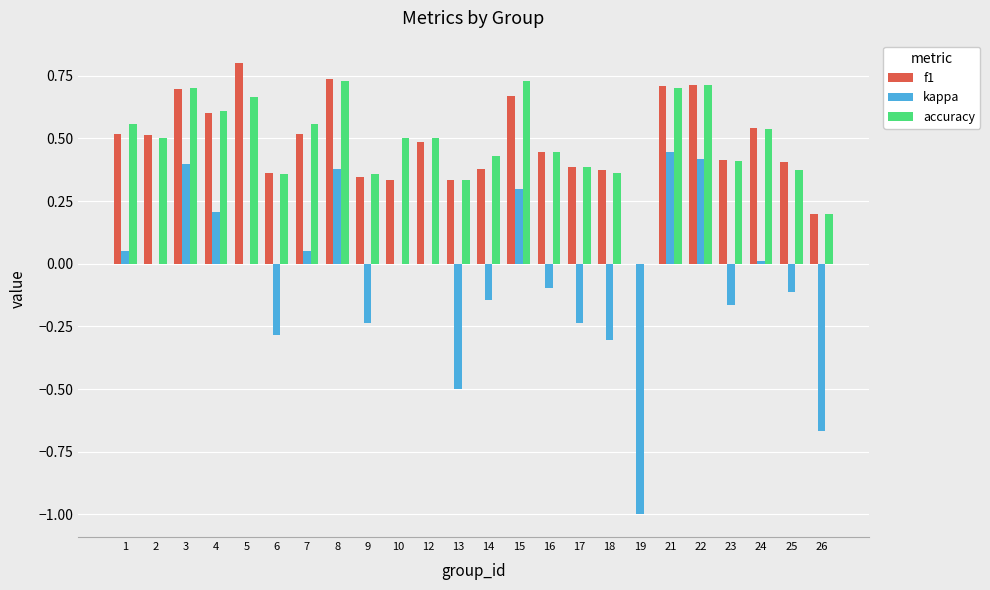

Which series changed the most between 22 and 26?

kappa